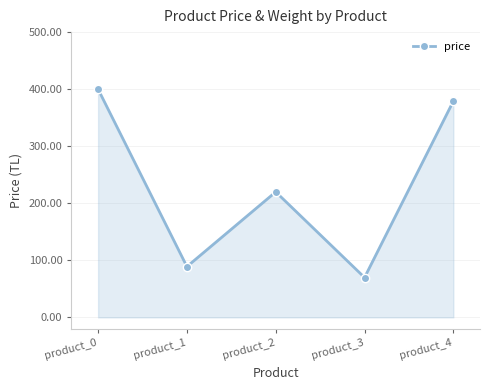

Where is the first local minimum?

product_1